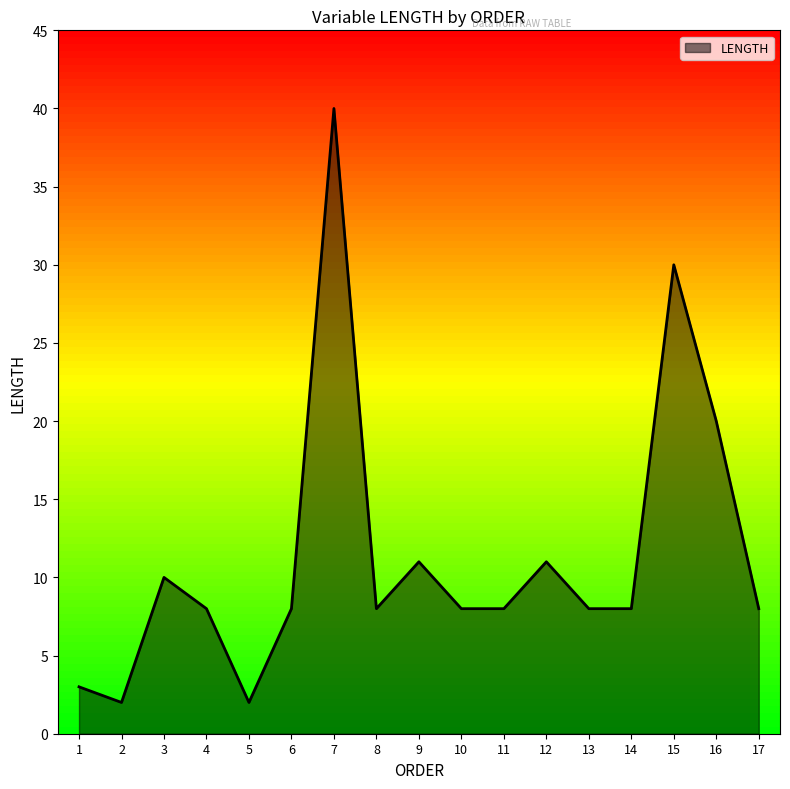

What is the ratio of the value at 5 to the value at 15?

0.1